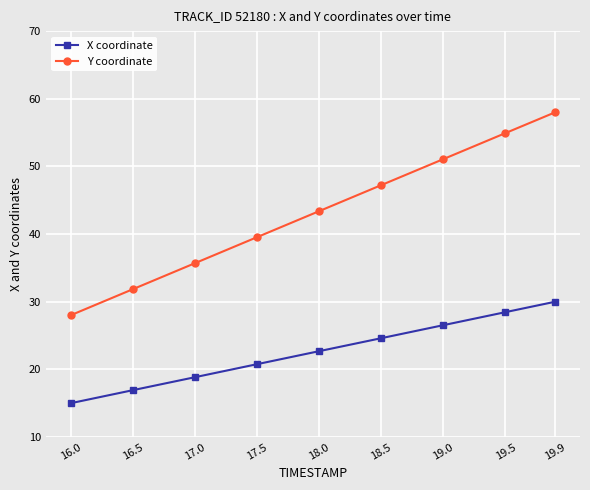

What is the difference between the maximum and minimum values in the X coordinate series?

15.0